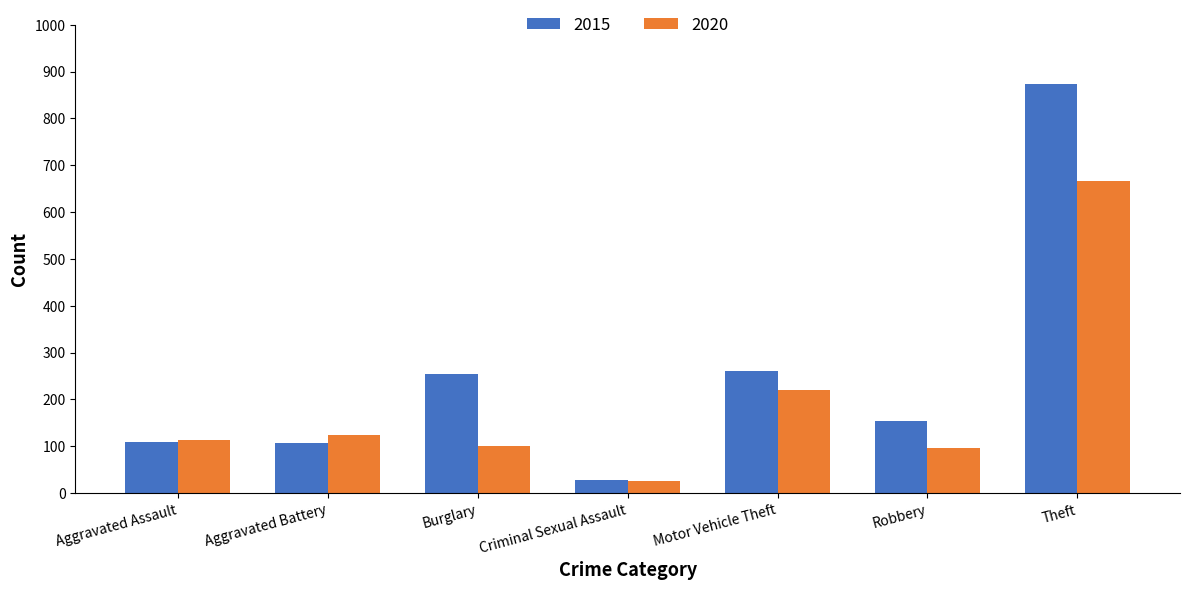

Is the value of 2020 at Burglary greater than the value of 2015 at Aggravated Battery?

No